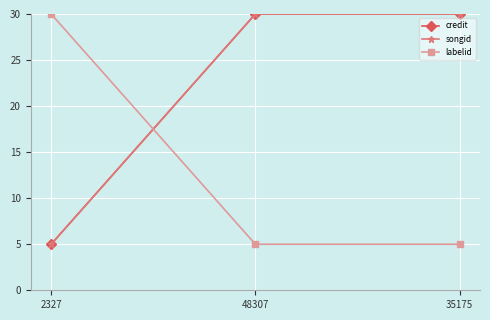

Read the songid value at 48307, to the nearest 10.

30